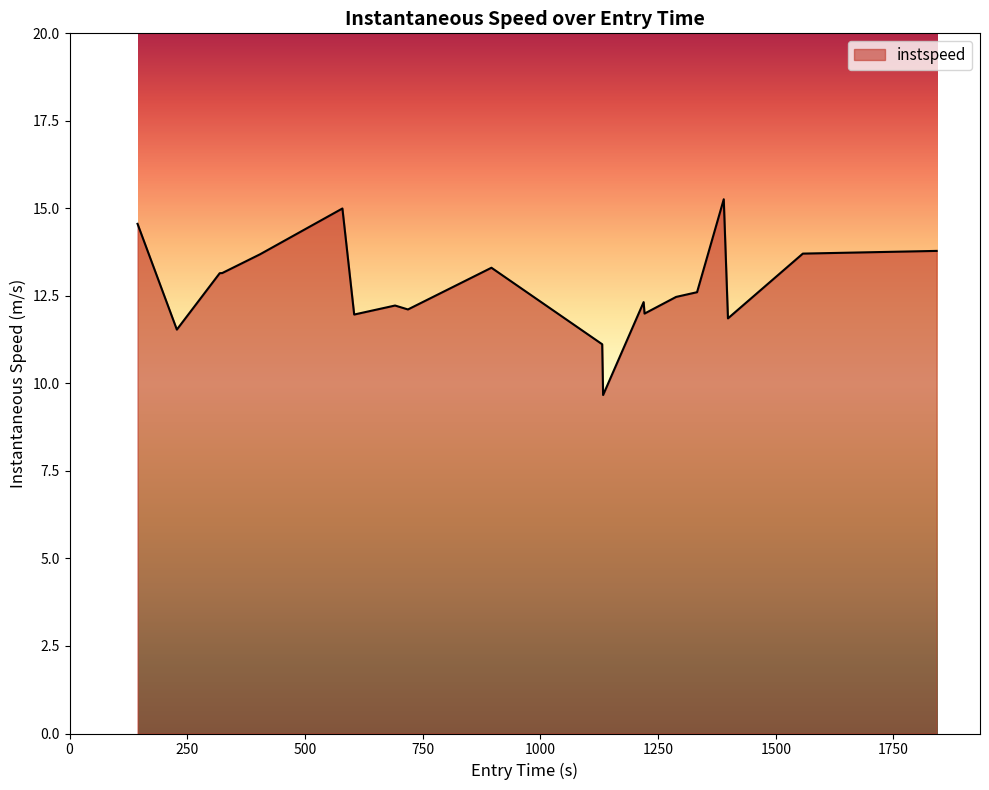

What is the difference between the maximum and minimum values?

5.6